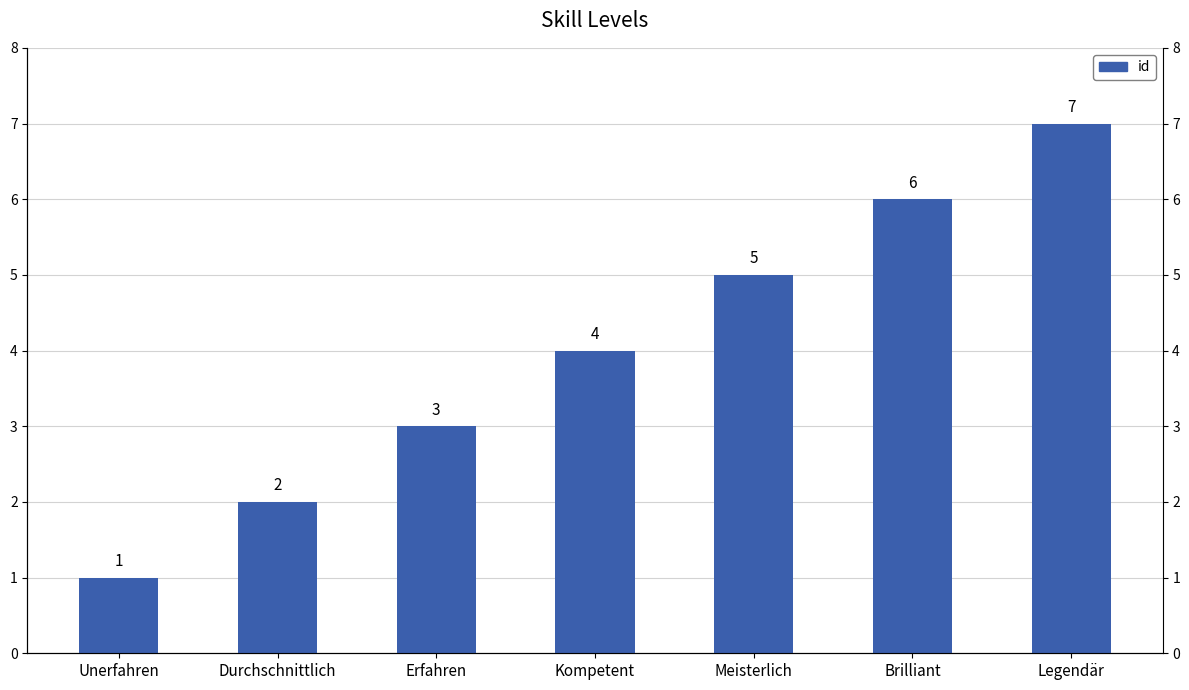

The value at Kompetent is 1. True or false?

False